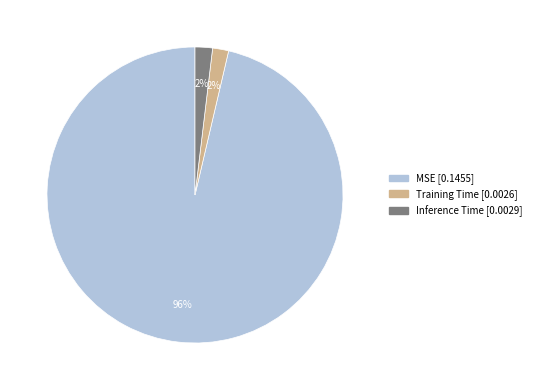

True or false: Inference Time accounts for 2% of the total.

True